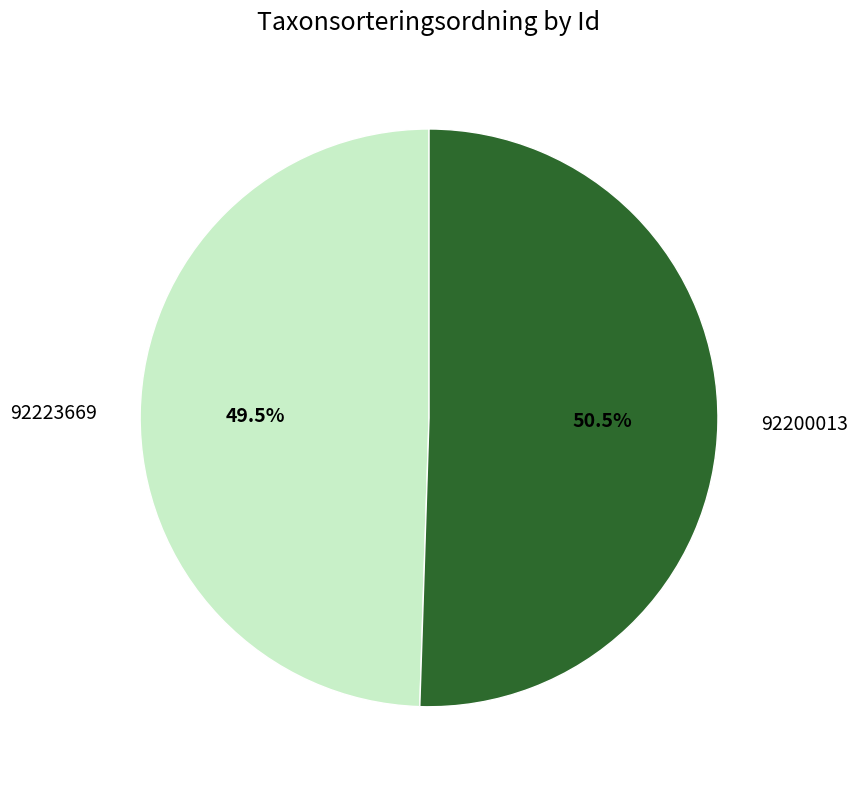

Which category has the smallest portion of the pie?

92223669